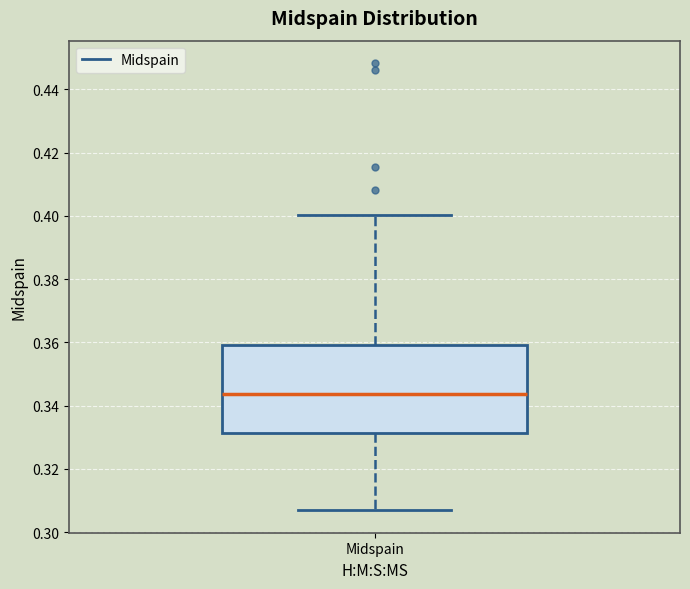

Transcribe this box plot: give where the median line is, the range the box spans, and where the two whiskers end, as read against the y-axis. The values are not printed on the chart, so give them approximately, as read against the axis.

median 0.344, box 0.332 to 0.360, whiskers 0.306 to 0.400